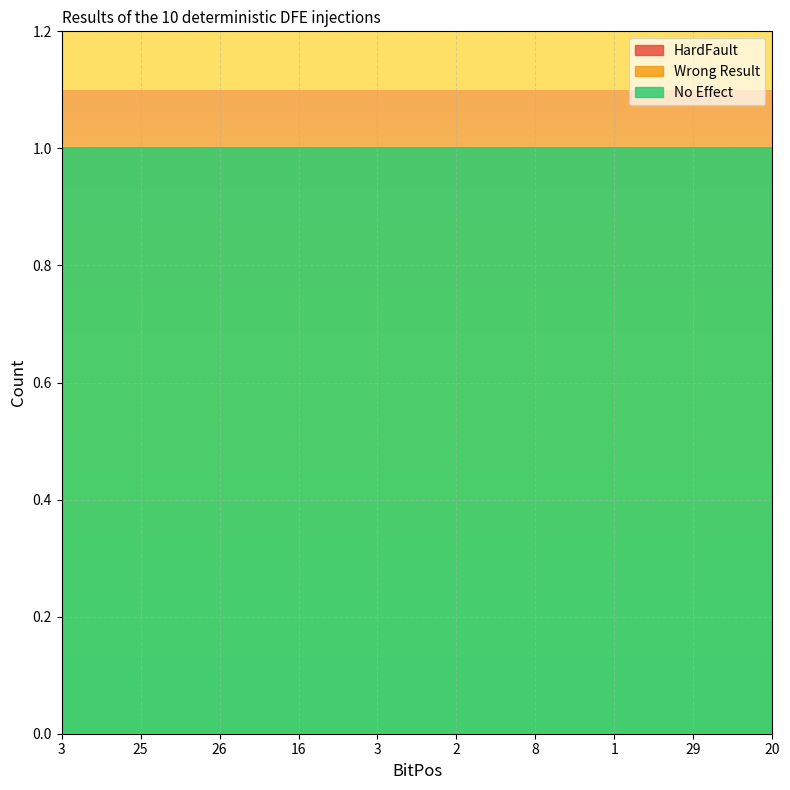

What are all the series names shown in the legend?

HardFault, Wrong Result, No Effect